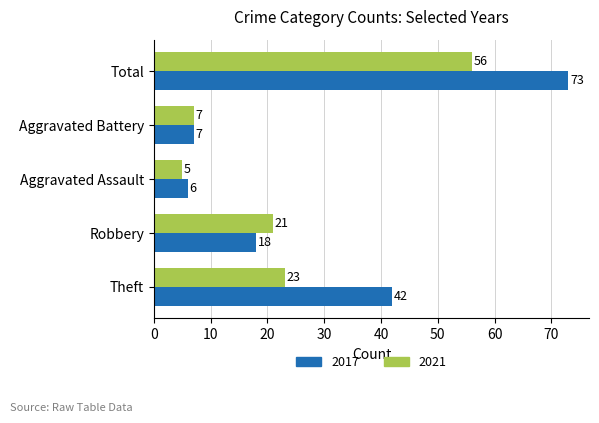

How many data points in 2017 are less than 18?

2